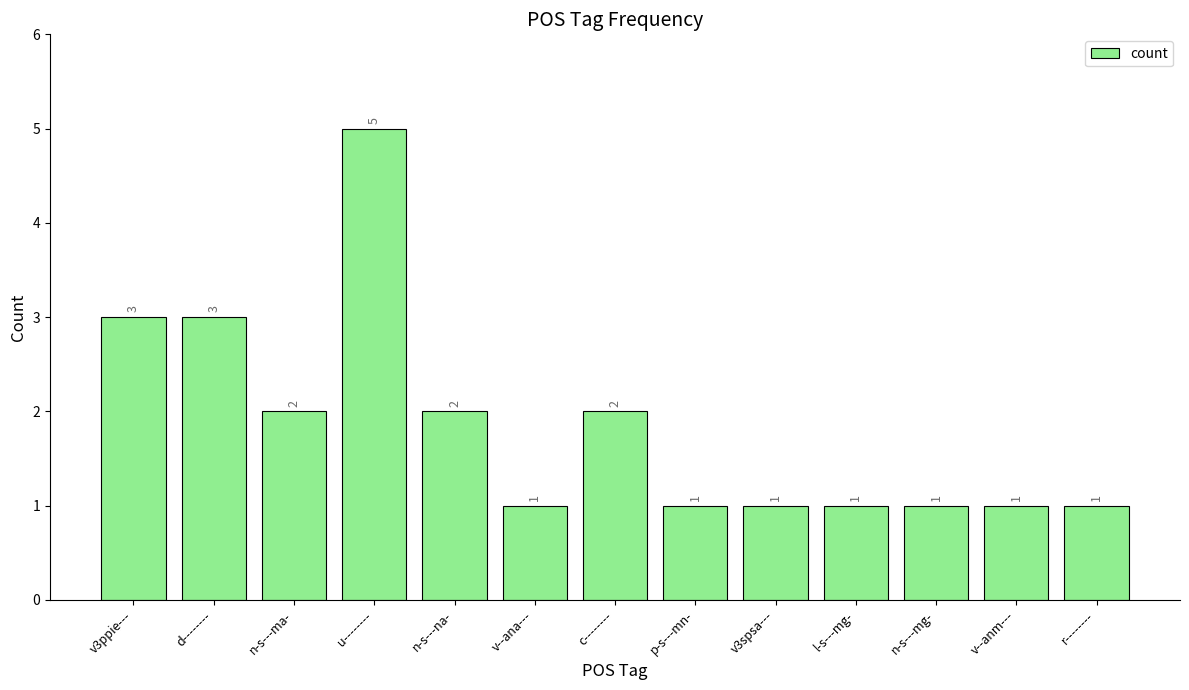

Are the bars horizontal?

No